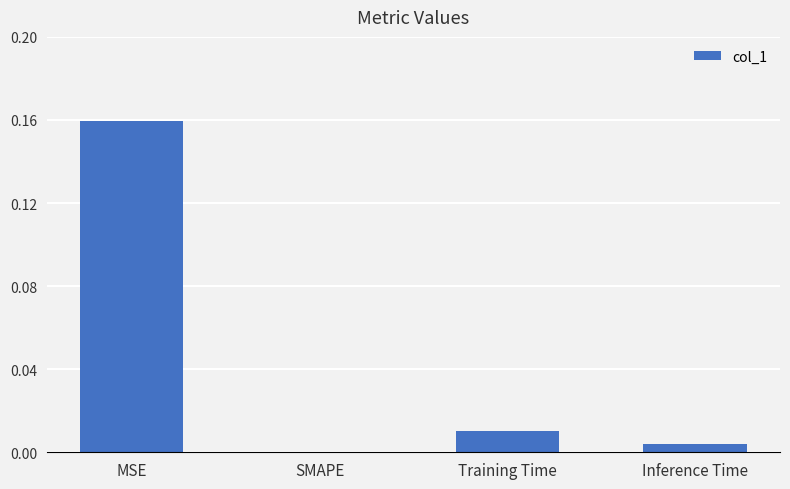

Which has a higher value, SMAPE or Training Time?

Training Time